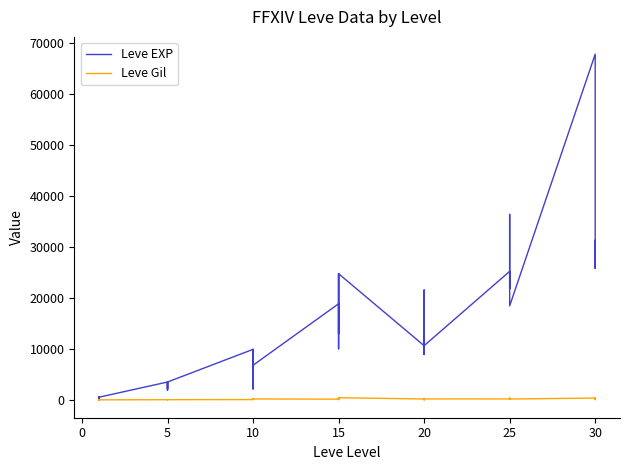

Which series ends up on top after the final intersection of Leve EXP and Leve Gil?

Leve EXP